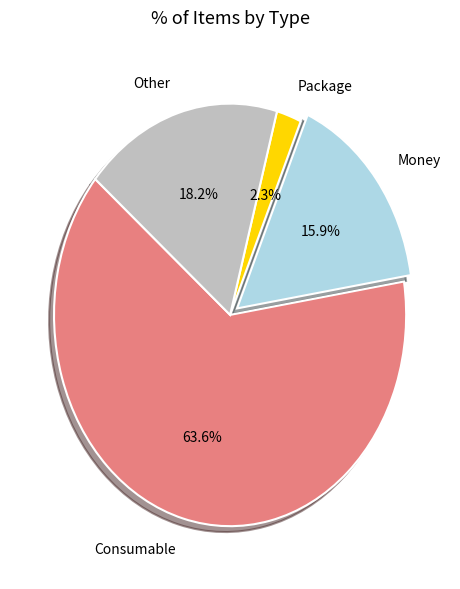

Combined, what portion of the pie is Other and Money?

34.1%